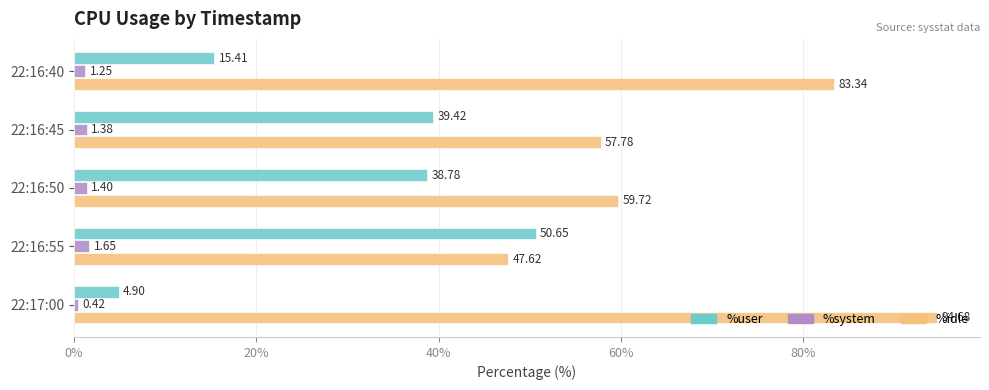

List the series in order of their peak value, lowest first.

%system, %user, %idle